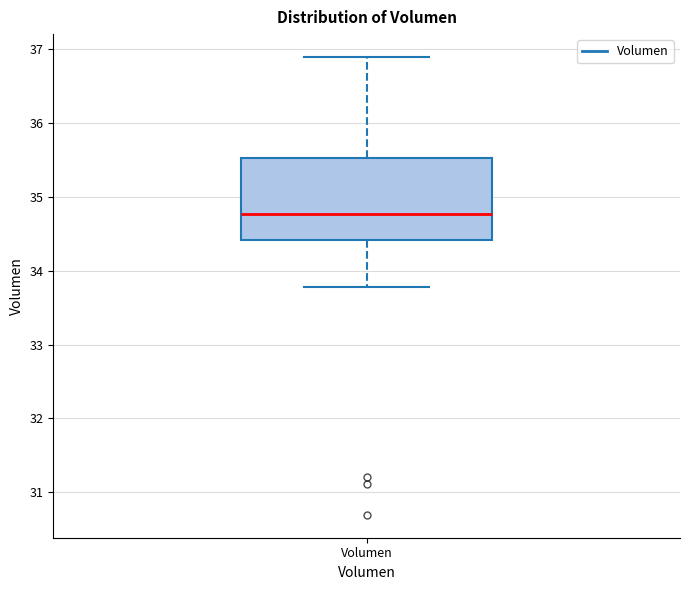

Transcribe this box plot: give where the median line is, the range the box spans, and where the two whiskers end, as read against the y-axis. The values are not printed on the chart, so give them approximately, as read against the axis.

median 34.8, box 34.4 to 35.5, whiskers 33.8 to 36.9